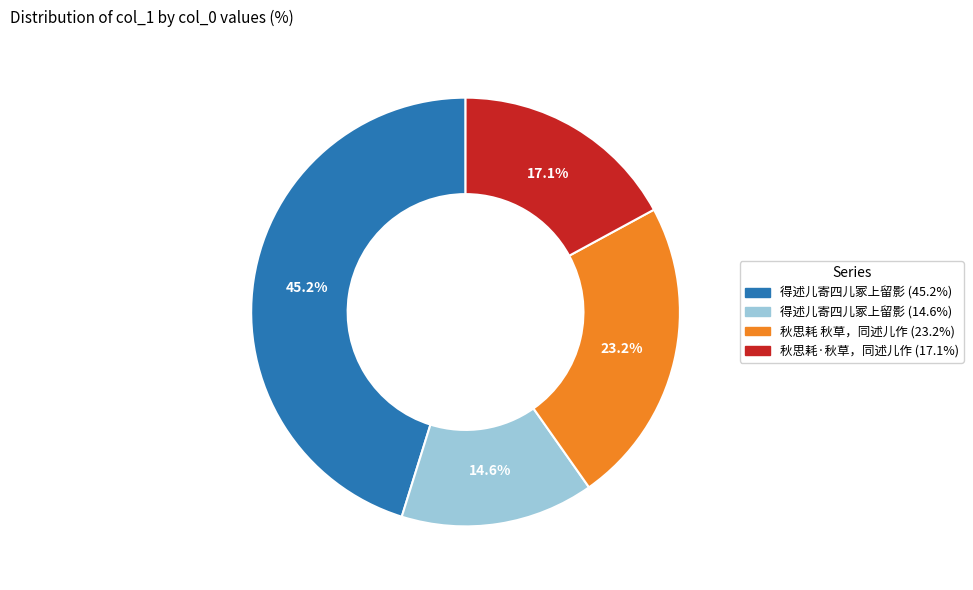

Is there any slice that represents more than half of the pie?

No